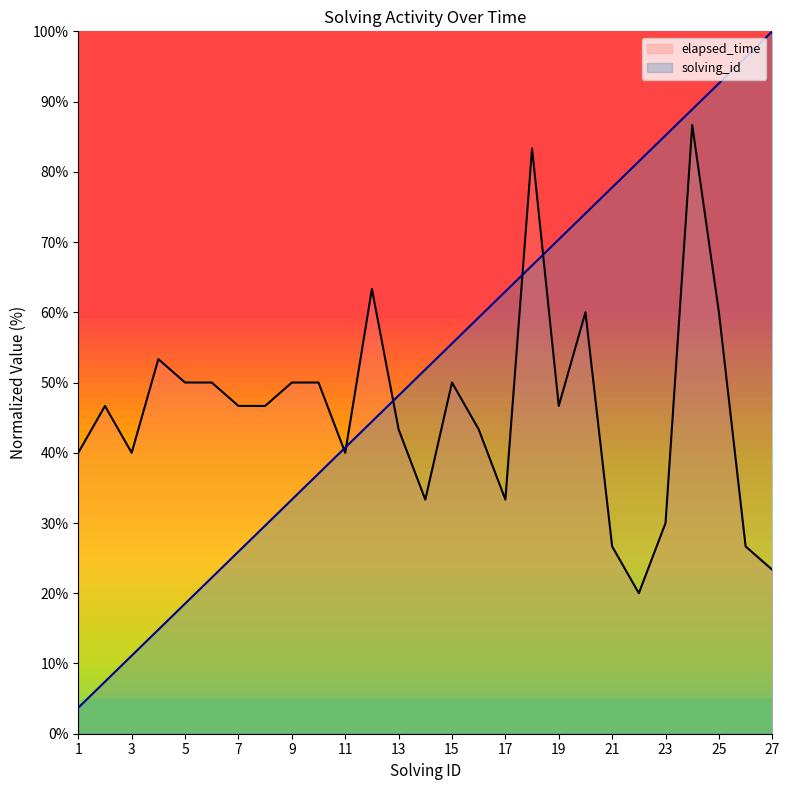

Does the chart display data point markers on the line(s)?

No